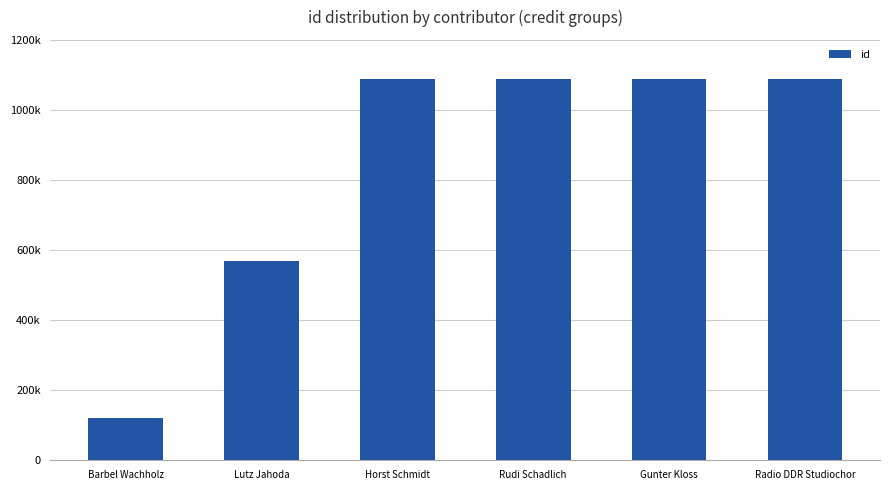

Does the chart contain any negative values?

No